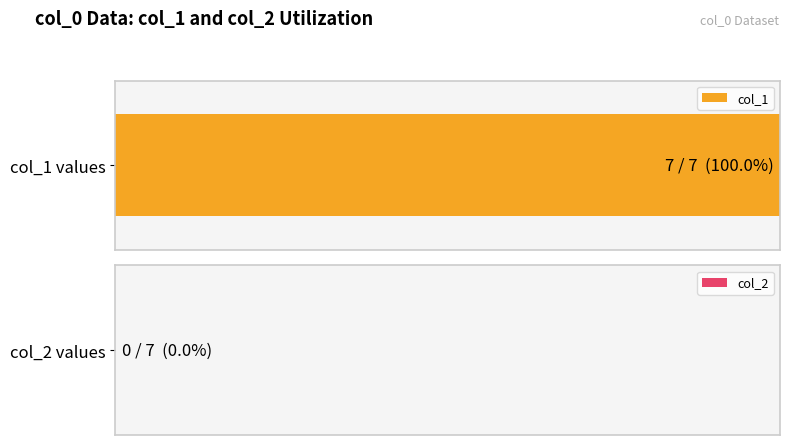

How many positive values does the col_1 series have?

7